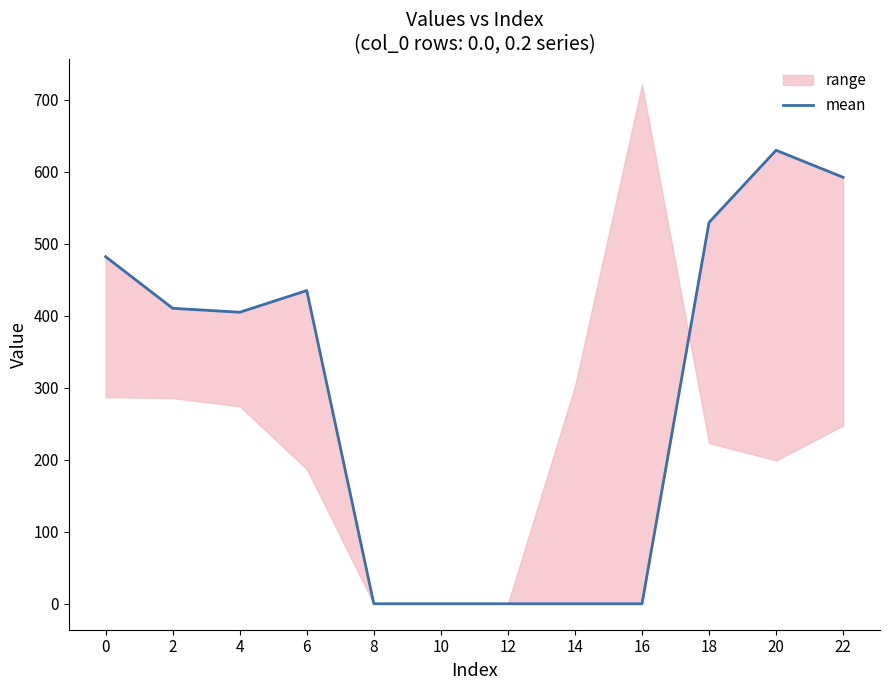

Approximately how many times larger is the value at 4 compared to 18?

0.8